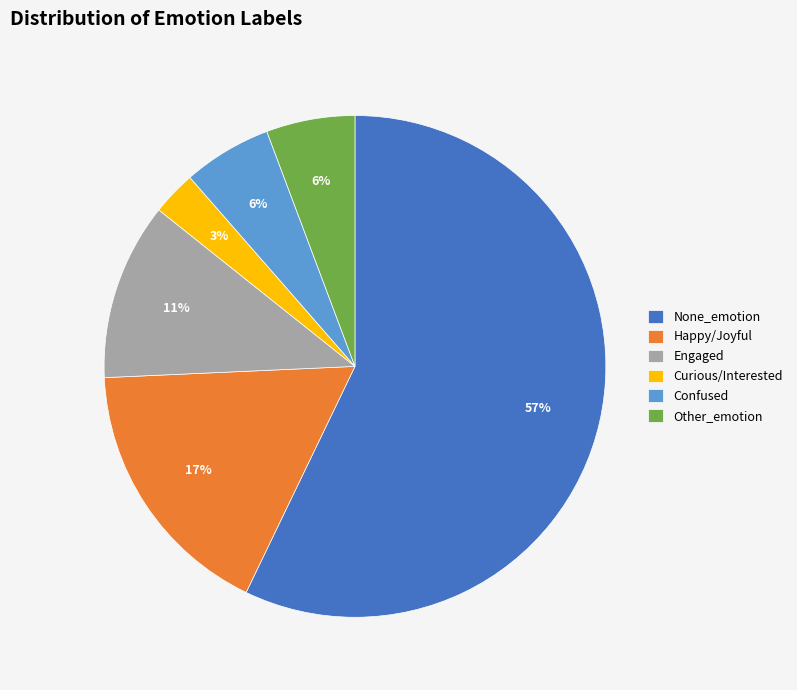

The Confused slice represents 6% of the pie. True or false?

True